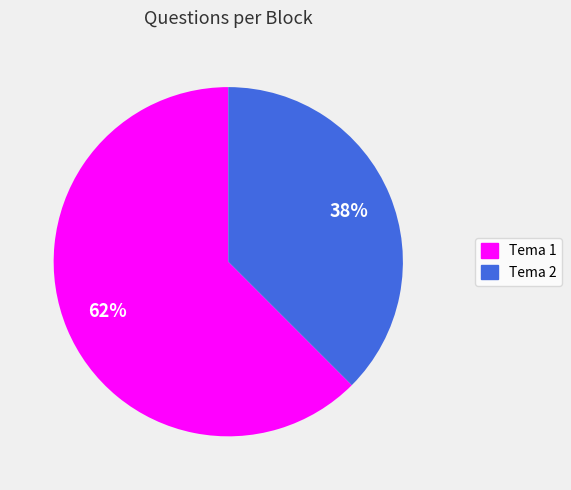

To the nearest percent, what is the combined percentage of Tema 1 and Tema 2?

100%